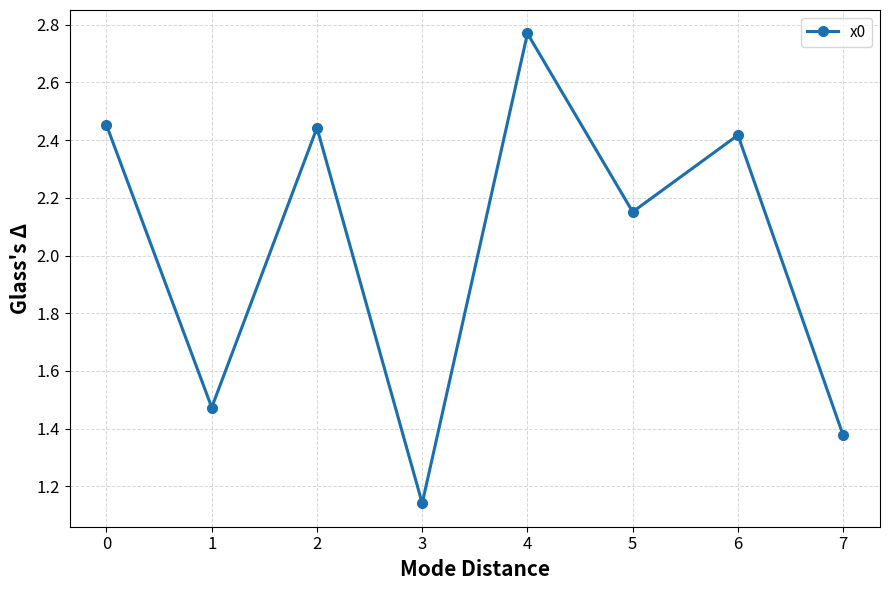

Which label corresponds to the smallest value in the chart?

3